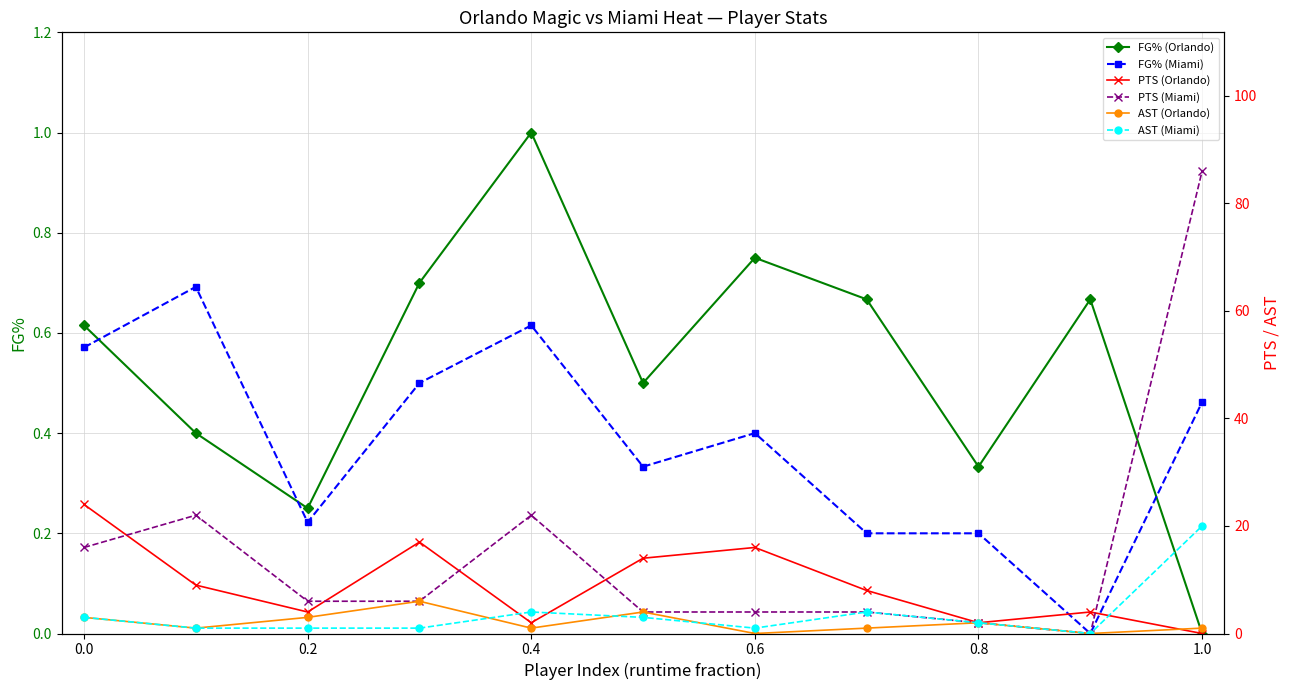

How many lines are shown in the chart?

6